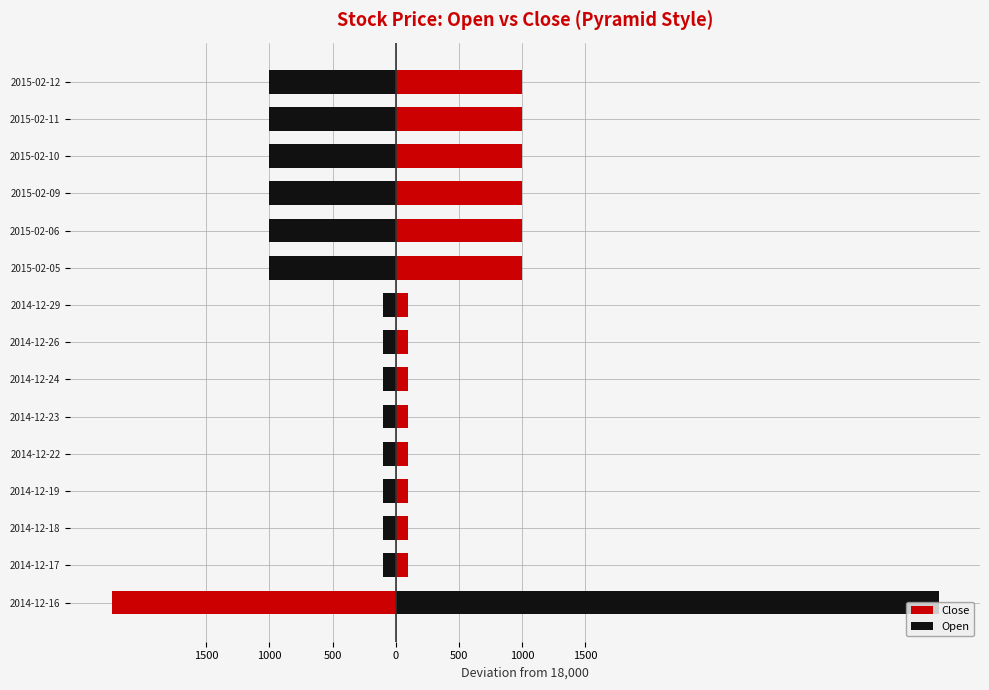

Is the value of Close at 2014-12-26 greater than the value of Open at 2014-12-18?

Yes